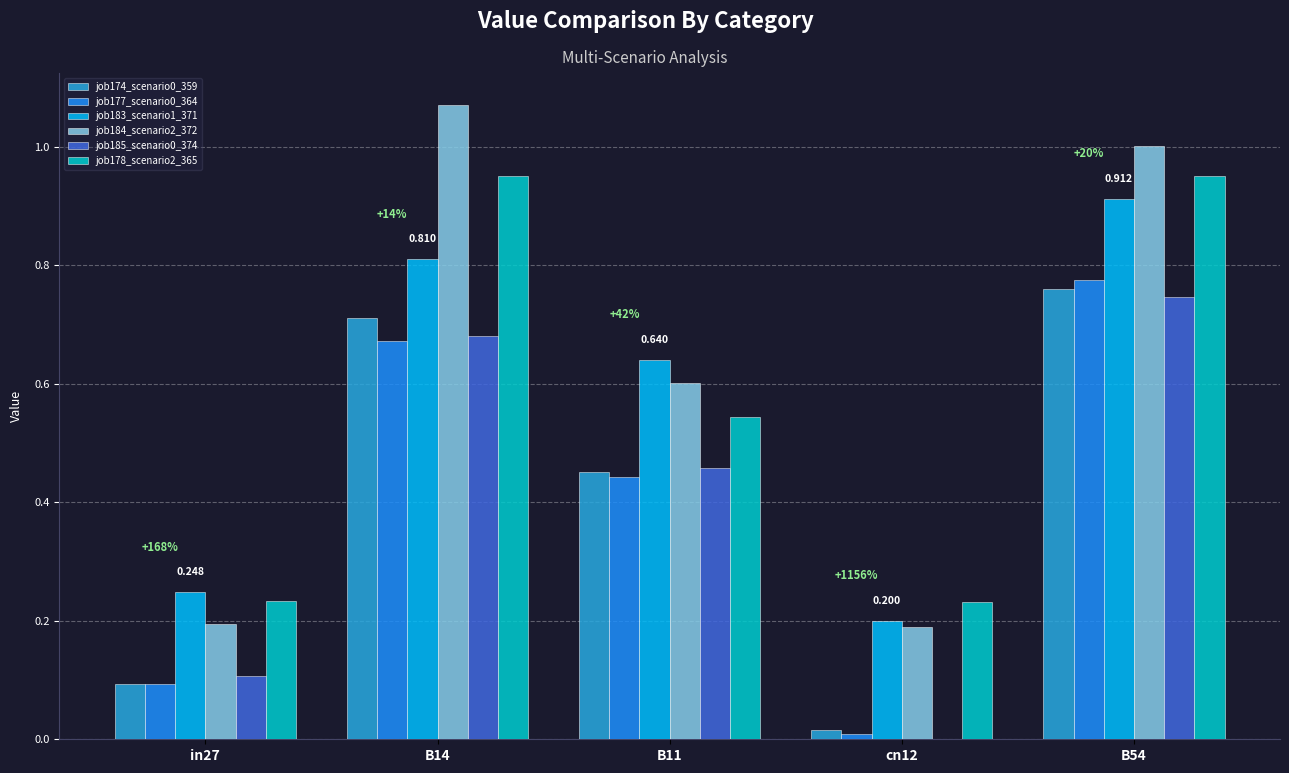

Is the value of job185_scenario0_374 at cn12 greater than the value of job178_scenario2_365 at cn12?

No